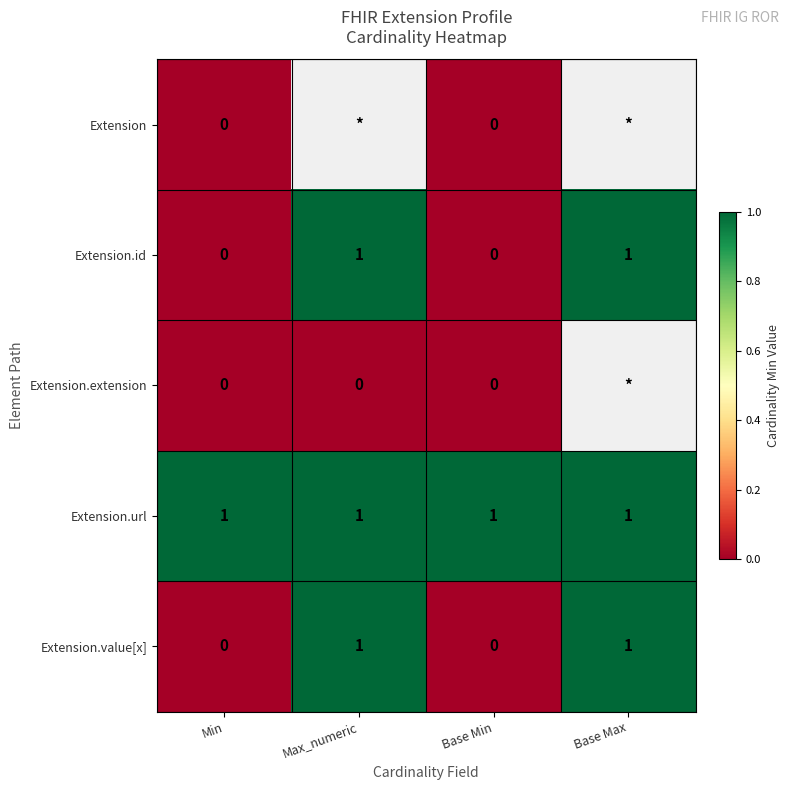

Is the value of Extension.value[x] at Max_numeric greater than the value of Extension.extension at Base Min?

Yes